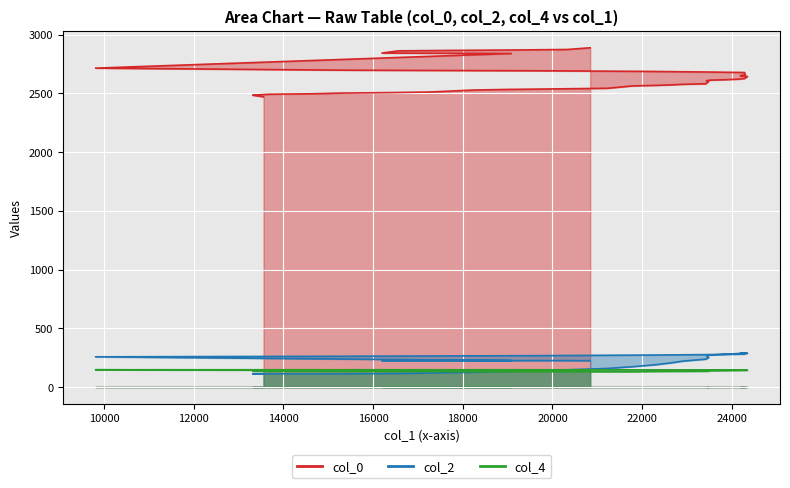

What is the value of the col_2 point at the 31st from the left?

267.0